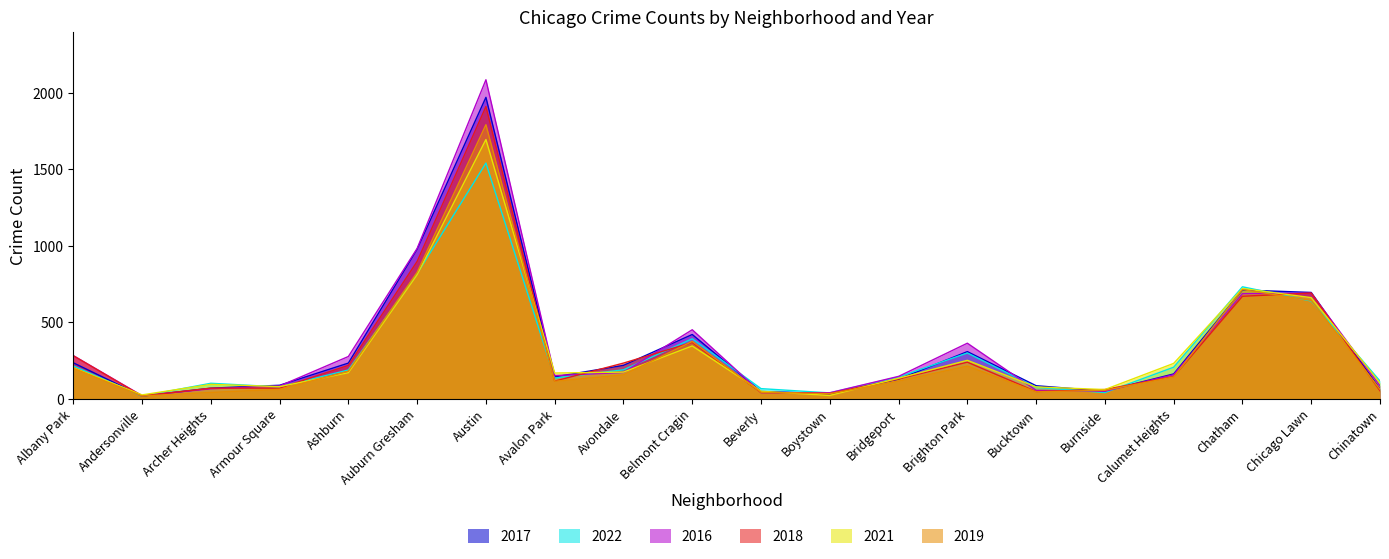

How many data points in 2022 are above 188?

9